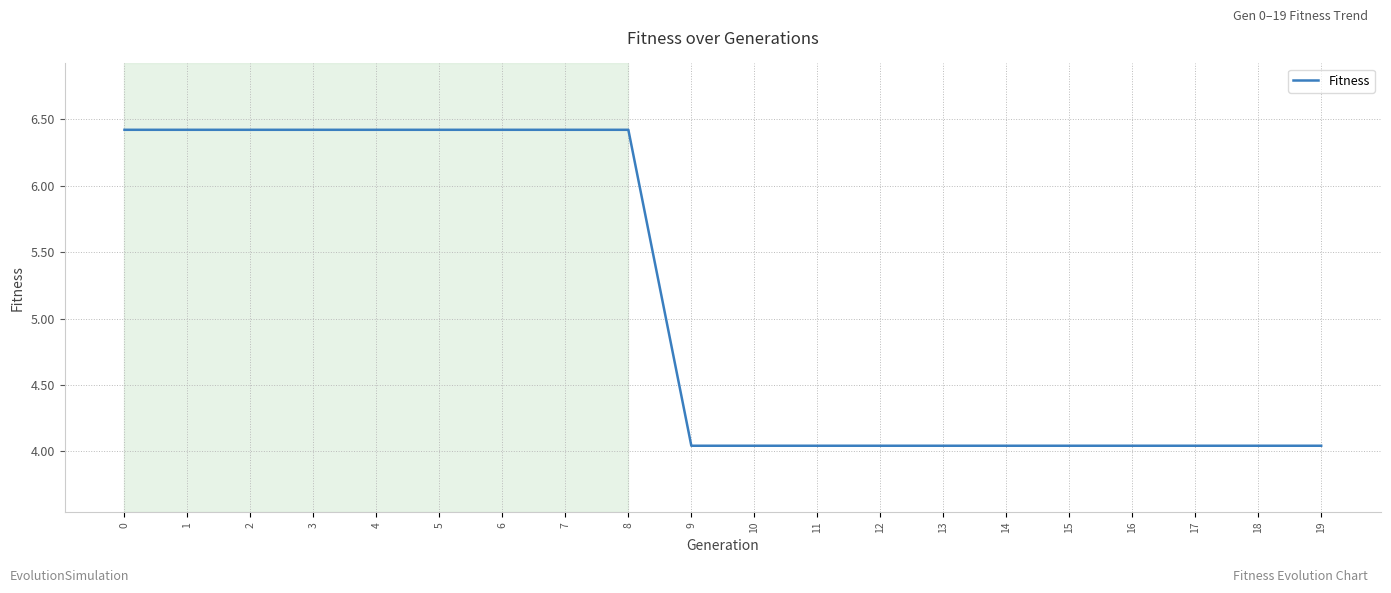

What is the greatest value displayed?

6.4